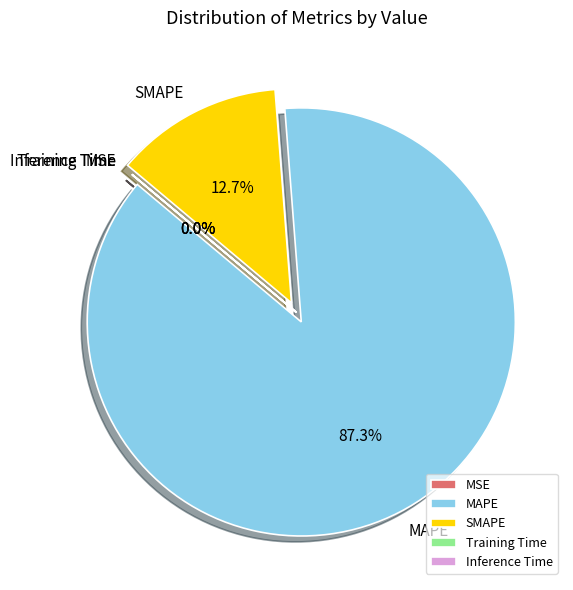

Which slice is the largest?

MAPE